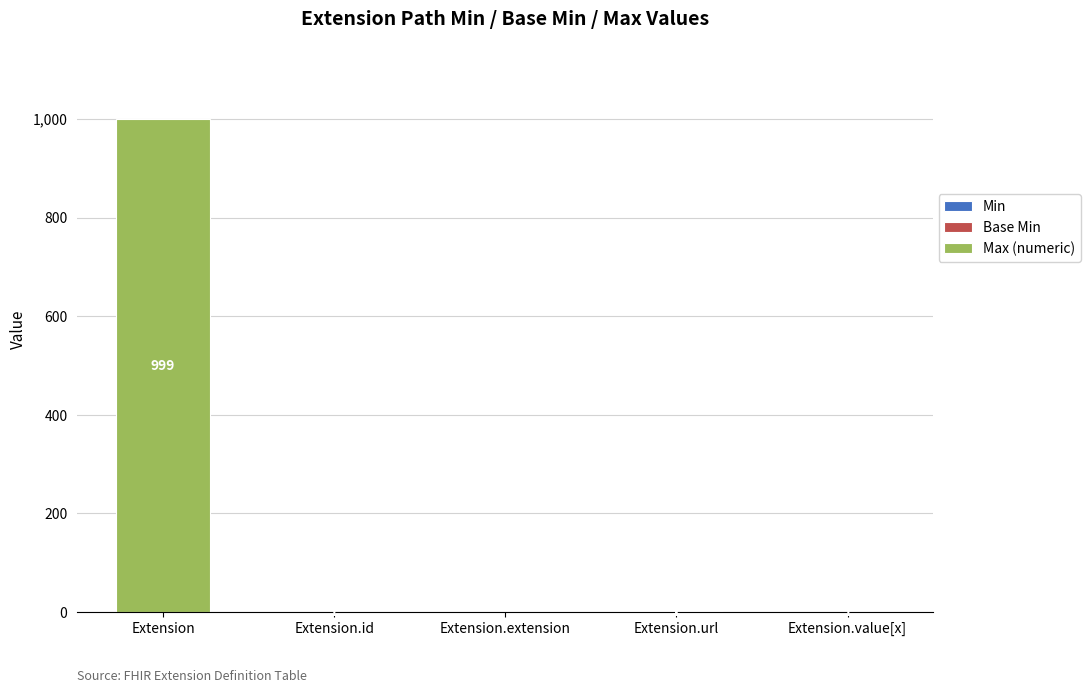

At which category is the sum across all series the highest?

Extension